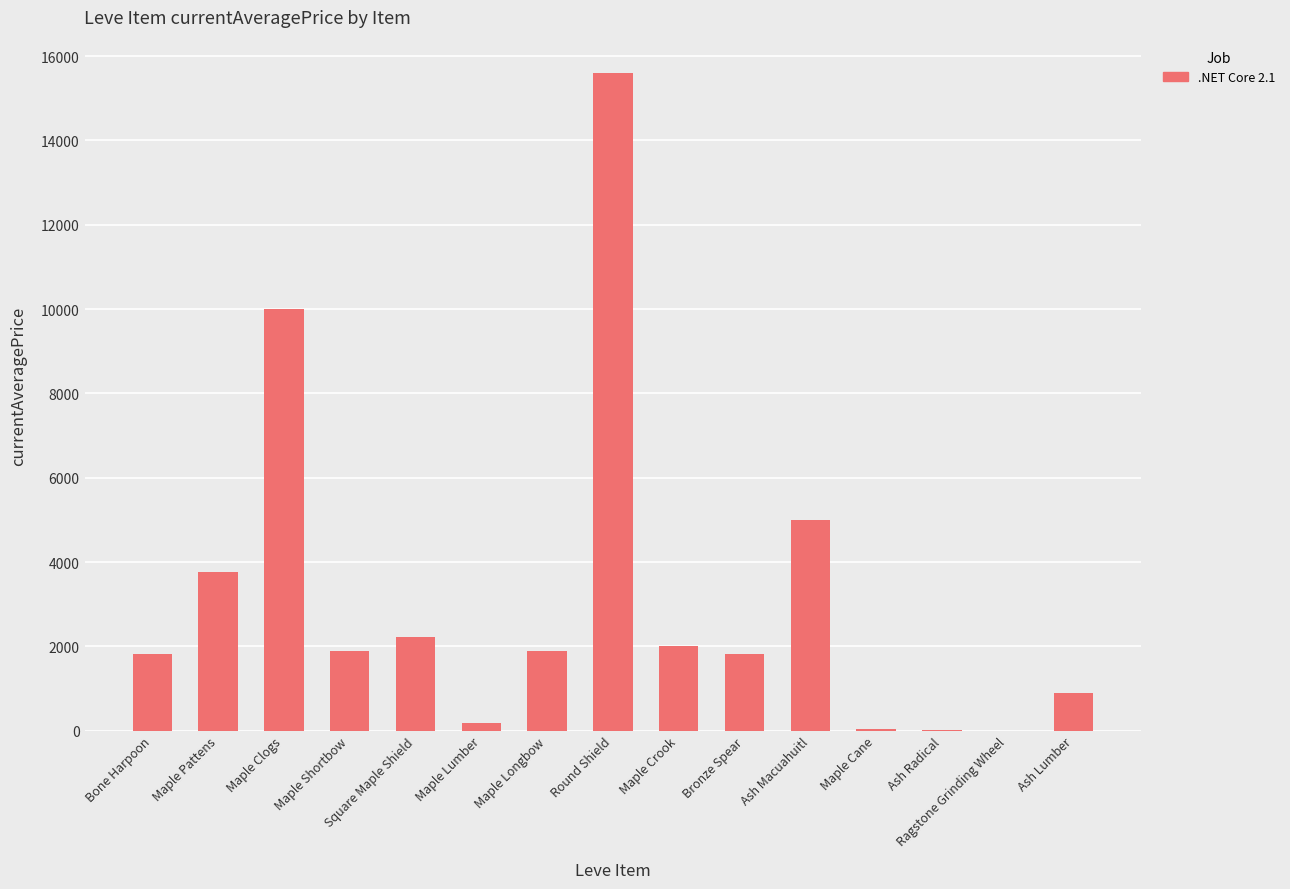

What is the maximum value shown in the chart?

15611.0